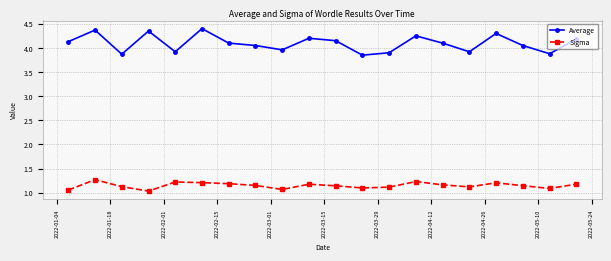

In Average, how many points are higher than both neighbors (excluding endpoints)?

6